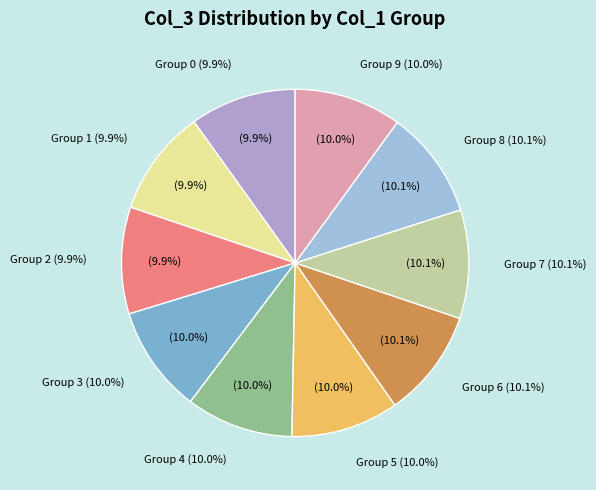

What is the change in value from col_0=0,col_1=2 to col_0=0,col_1=7?

+0.1